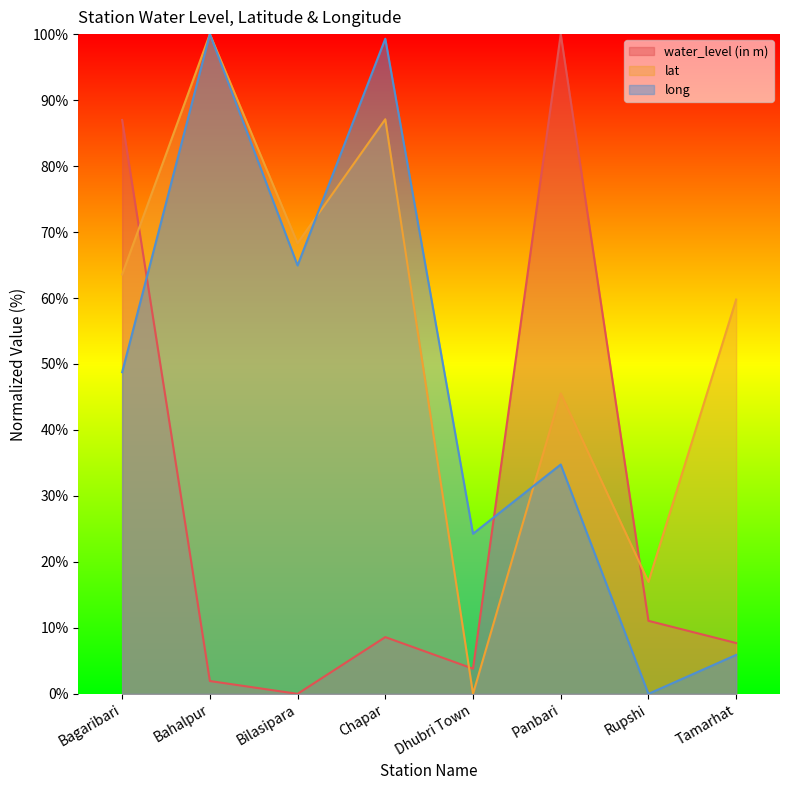

Between Bilasipara and Dhubri Town, which series saw the biggest shift?

lat